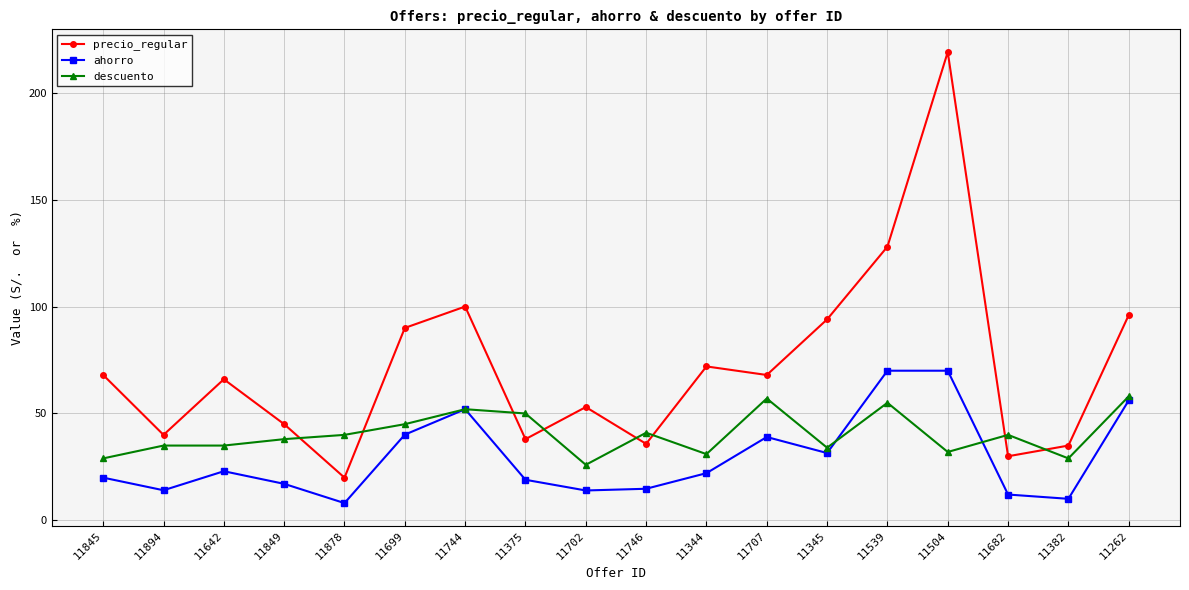

What is the minimum value shown in the chart?

8.1